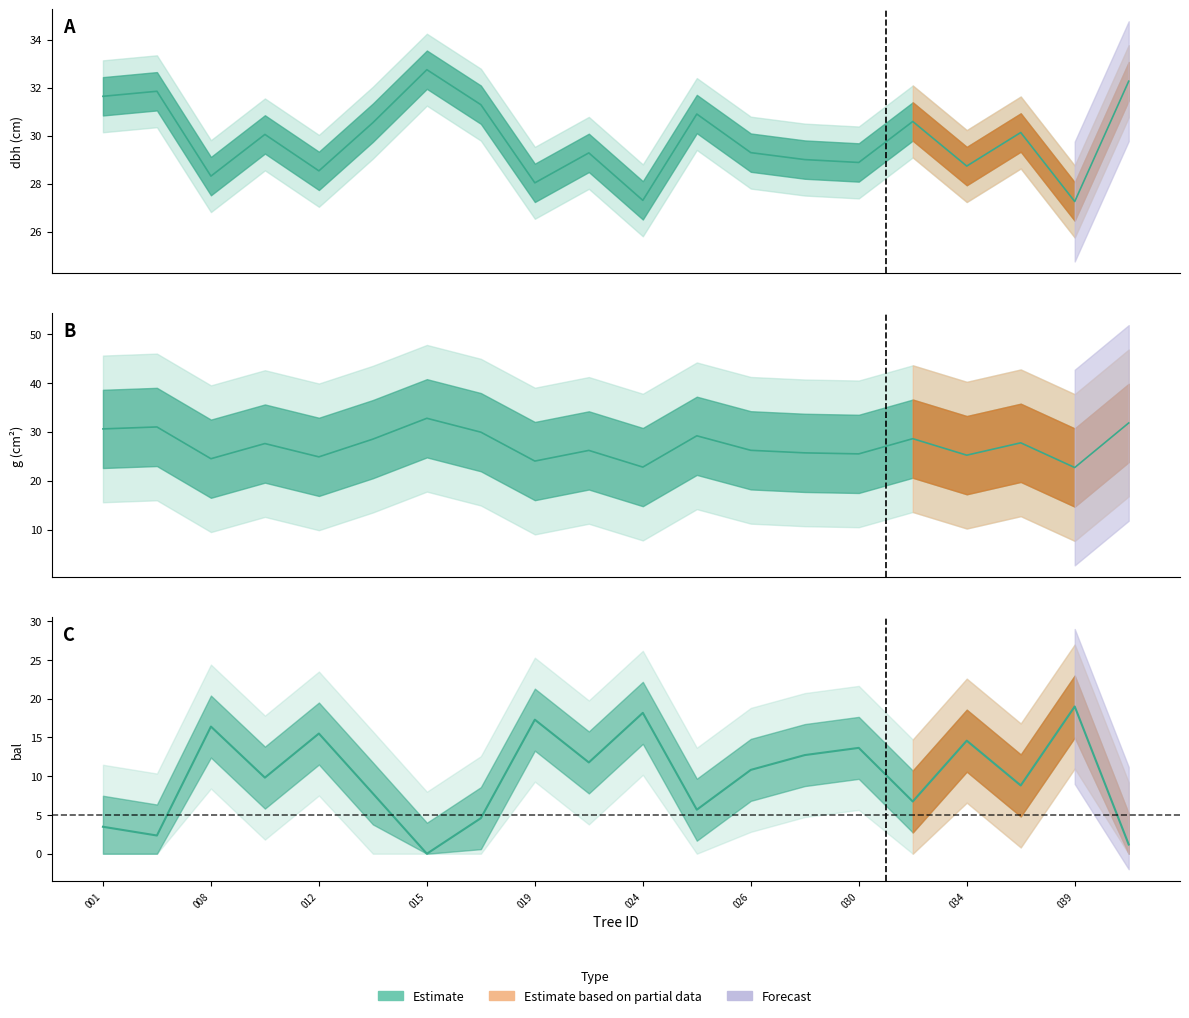

Count the number of data series in this chart.

3